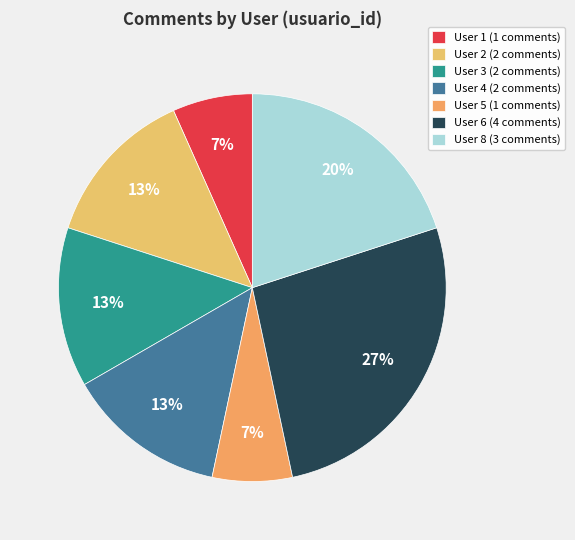

What is the smallest slice in the pie chart?

usuario_5